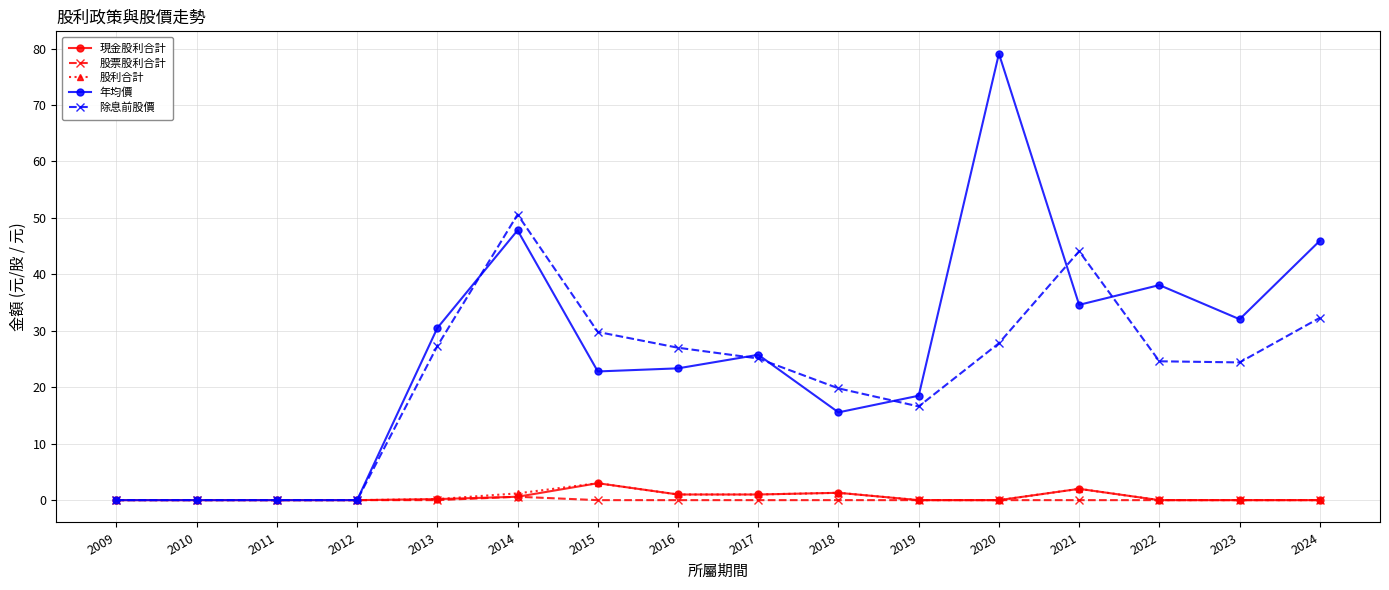

What is the approximate value of 年均價 at 2016?

23.4